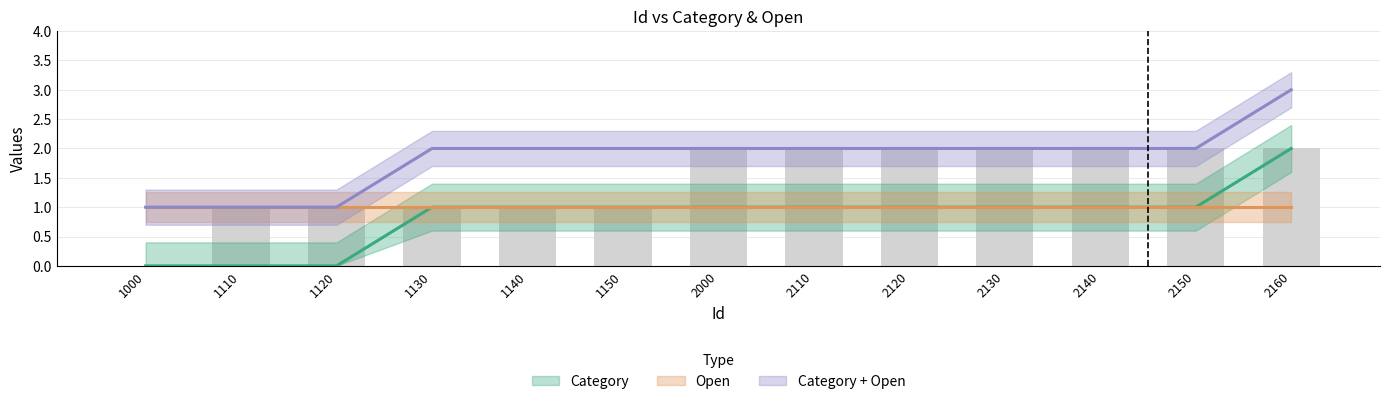

True or false: the data shows 2 at 2110.

True